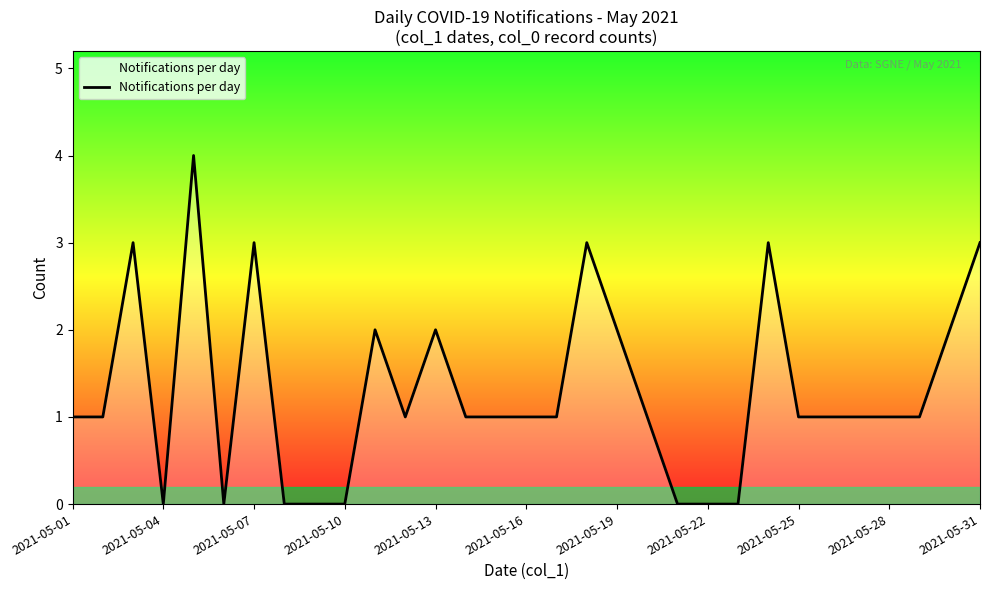

What is the difference between the maximum and minimum values?

4